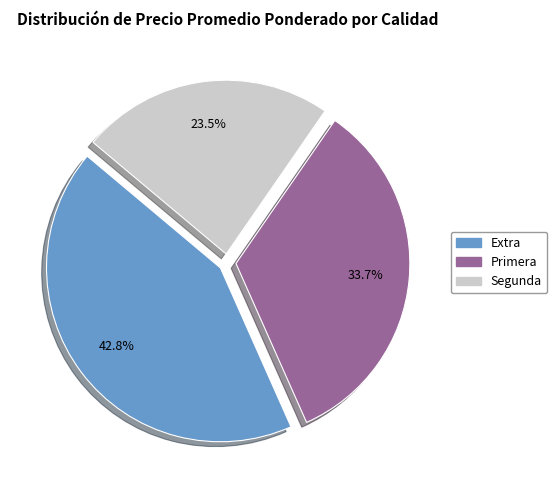

Is there a majority slice in this chart?

No